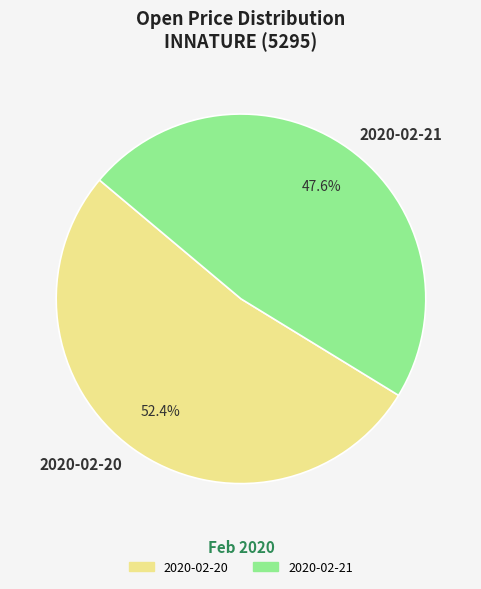

How many segments does this pie chart have?

2